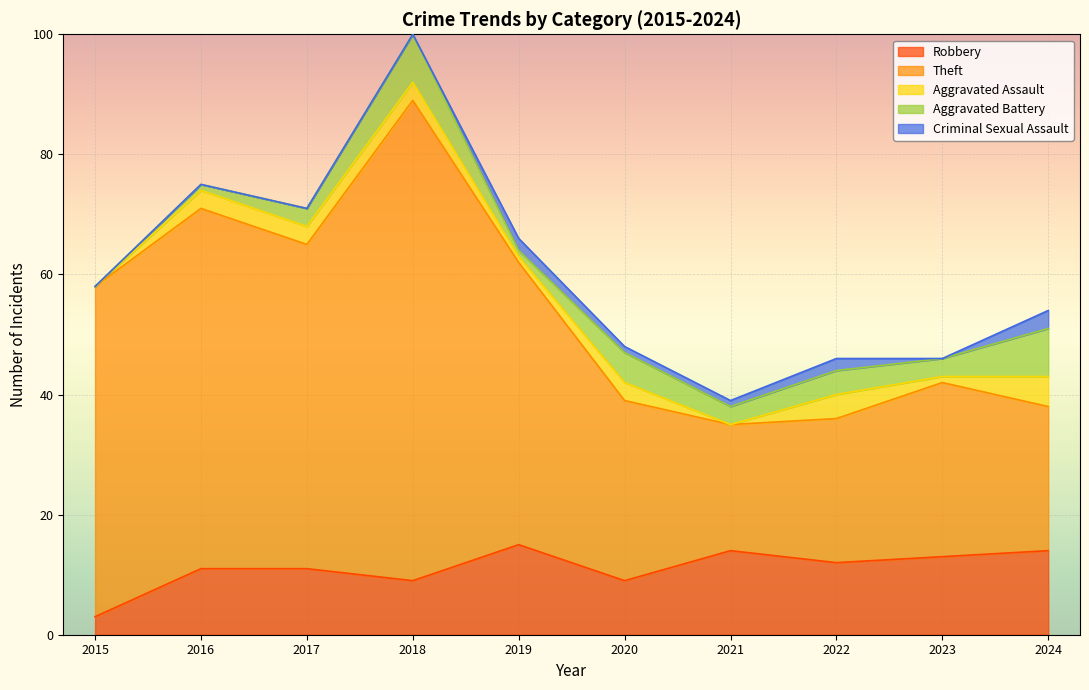

Which series has the largest range (max minus min)?

Theft